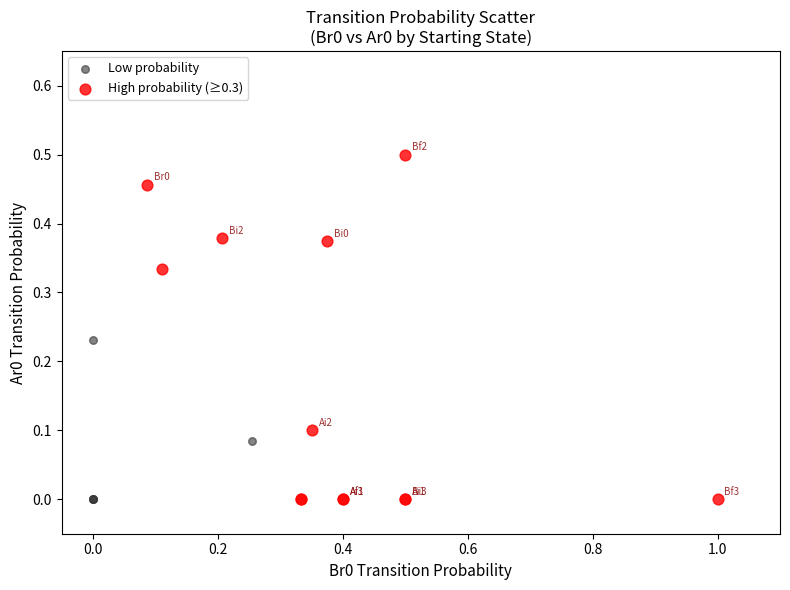

Which series has the widest spread of Y values?

High probability (≥0.3)